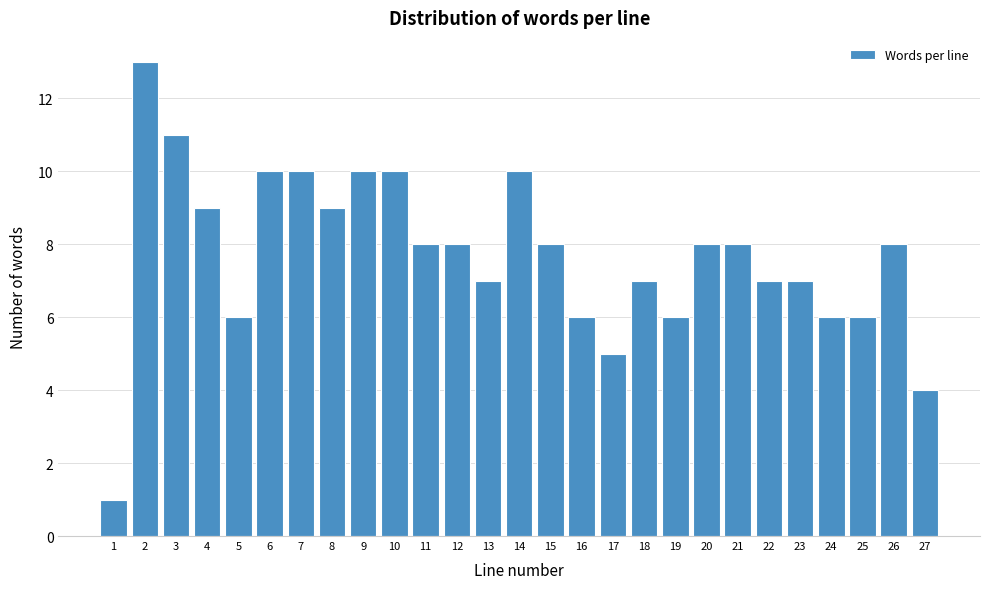

Reading left to right, what are all the values shown in this chart?

1=1	2=13	3=11	4=9	5=6	6=10	7=10	8=9	9=10	10=10	11=8	12=8	13=7	14=10	15=8	16=6	17=5	18=7	19=6	20=8	21=8	22=7	23=7	24=6	25=6	26=8	27=4